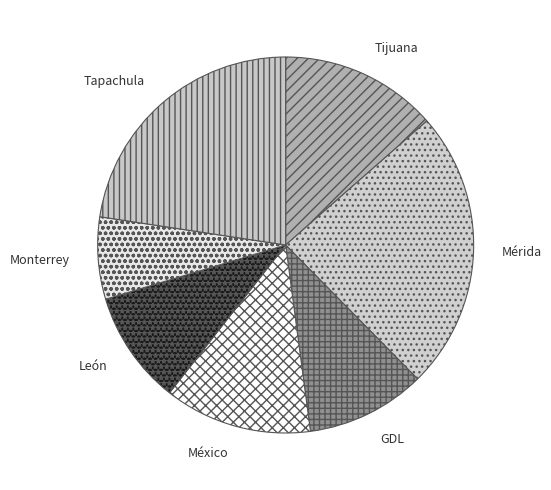

Which has a higher value, GDL or Tijuana?

Tijuana